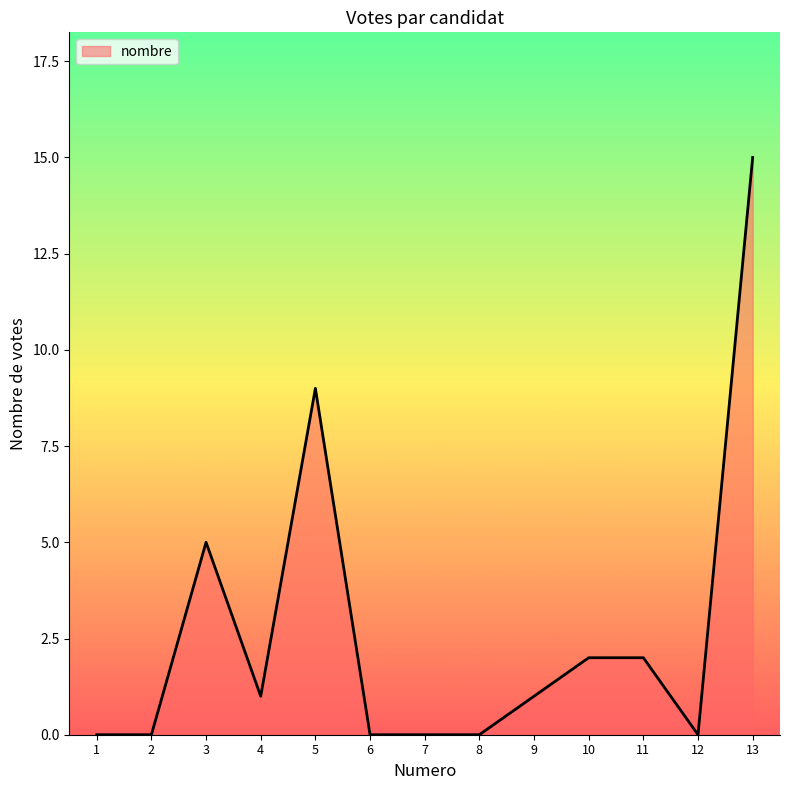

What is the change in value from 9 to 11?

+1